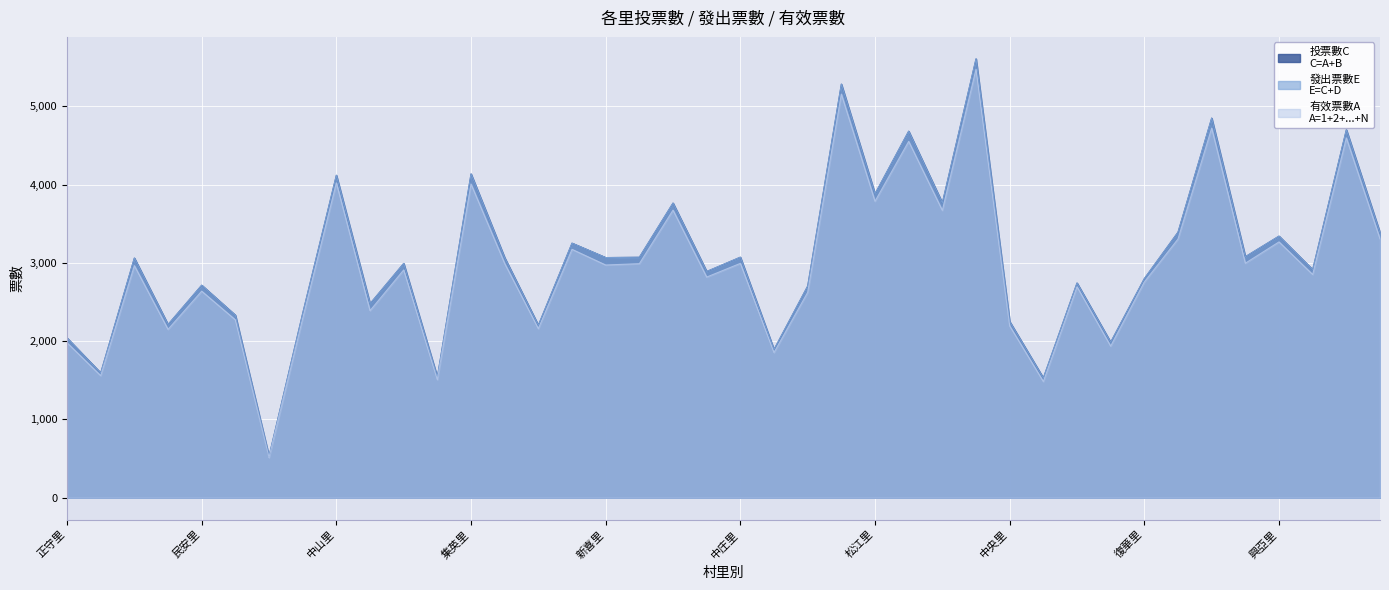

What is the total value across all series at 朱馥里?

10074